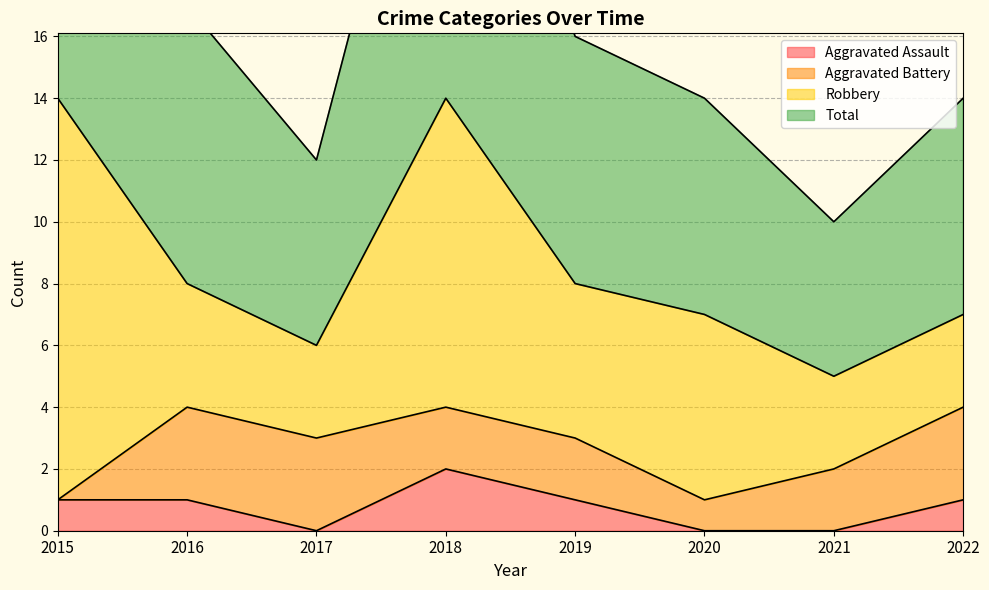

True or false: Total has more than 0 points higher than both neighbors.

True